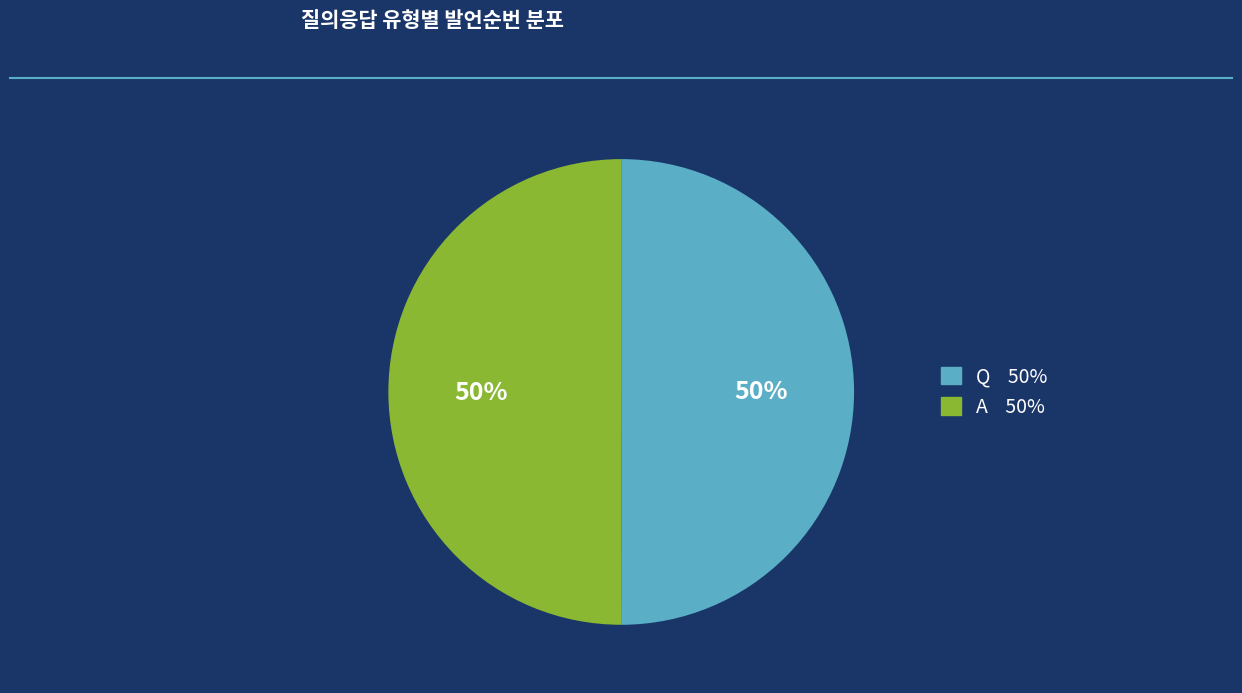

To the nearest percent, what portion does Q represent?

50%